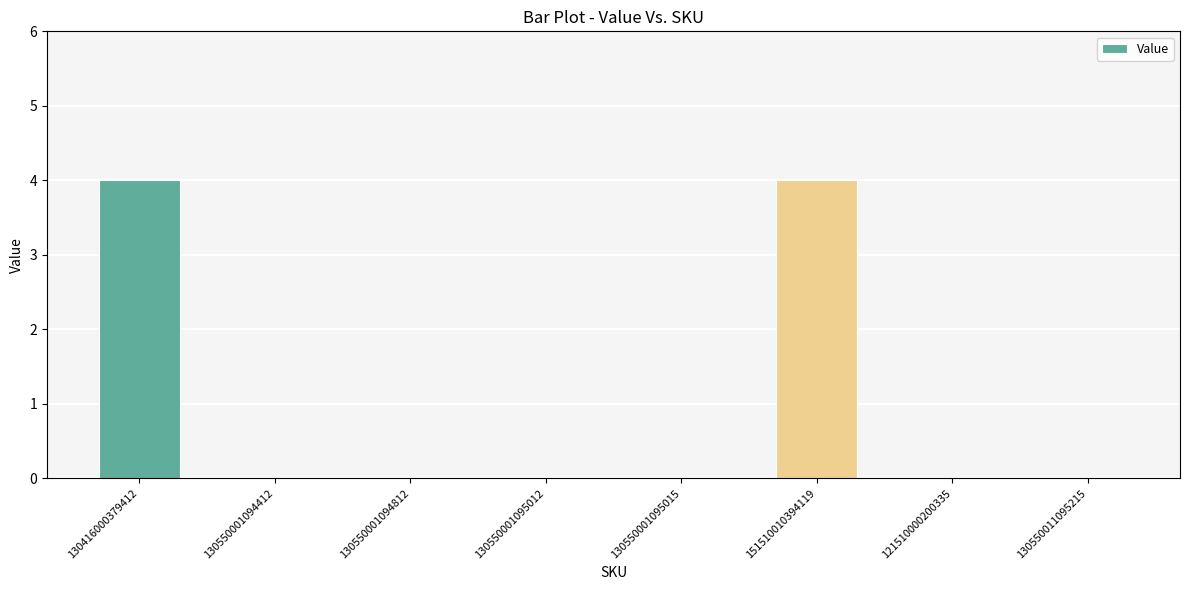

Is it true that the value at 130550011095215 is -2?

False